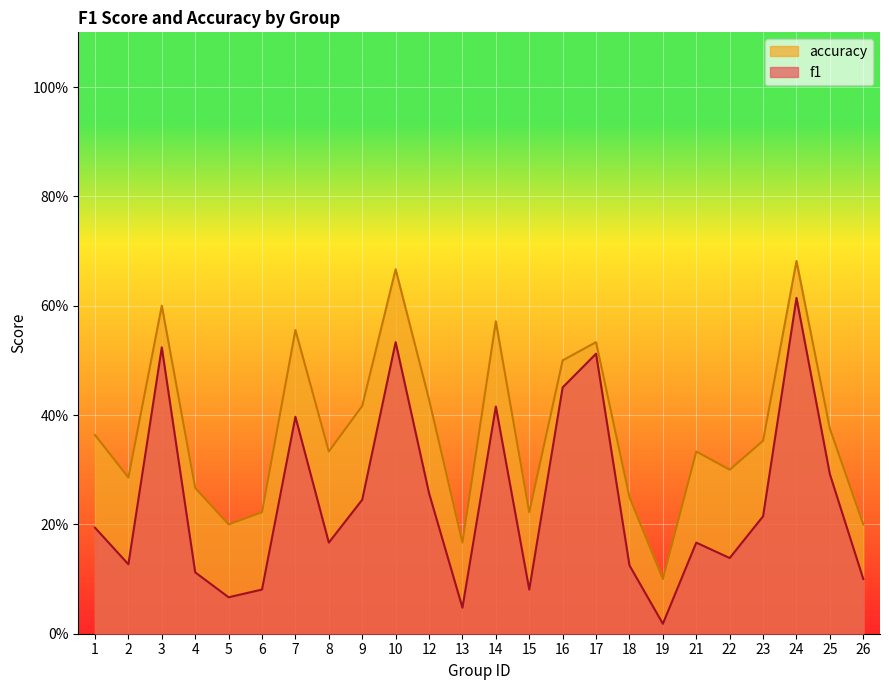

At which category does f1 reach its first local peak?

3